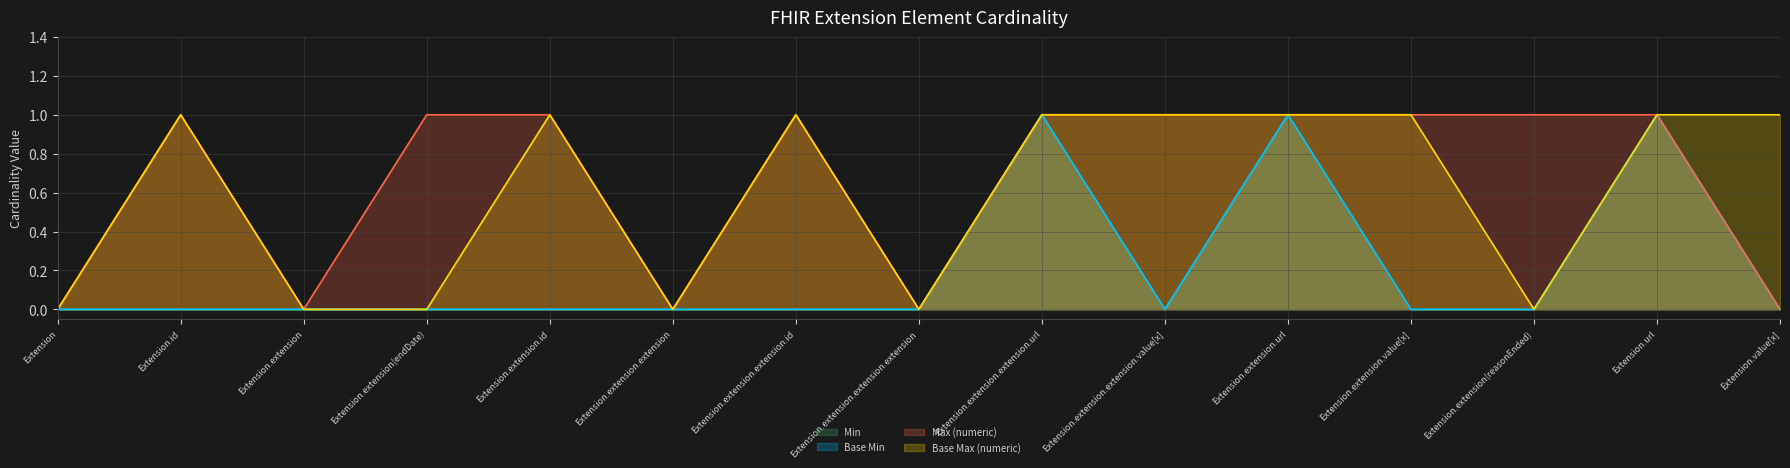

Reading right to left, transcribe all the data shown in this chart.

Min: 0	1	0	0	1	0	1	0	0	0	0	0	0	0	0
Base Min: 0	1	0	0	1	0	1	0	0	0	0	0	0	0	0
Max (numeric): 0	1	1	1	1	1	1	0	1	0	1	1	0	1	0
Base Max (numeric): 1	1	0	1	1	1	1	0	1	0	1	0	0	1	0